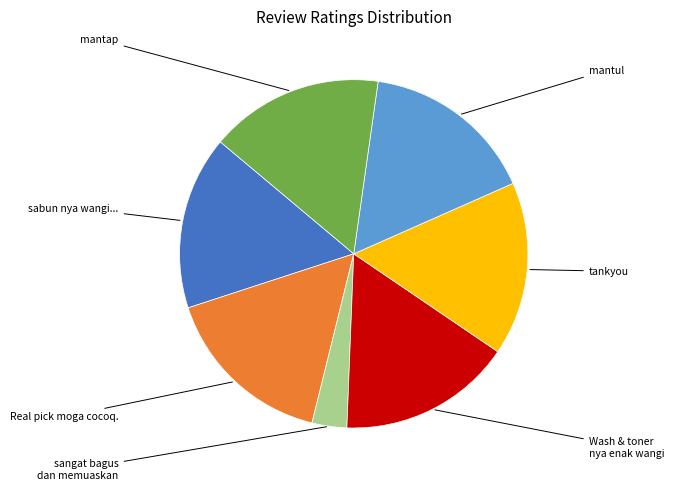

How many slices are in this pie chart?

7